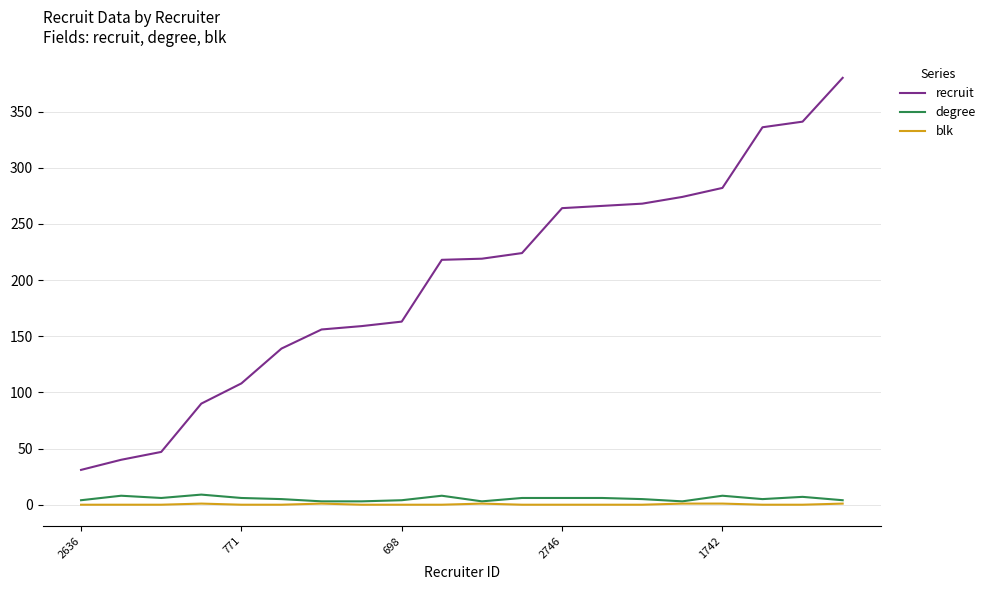

Which series has the largest total across all categories?

recruit